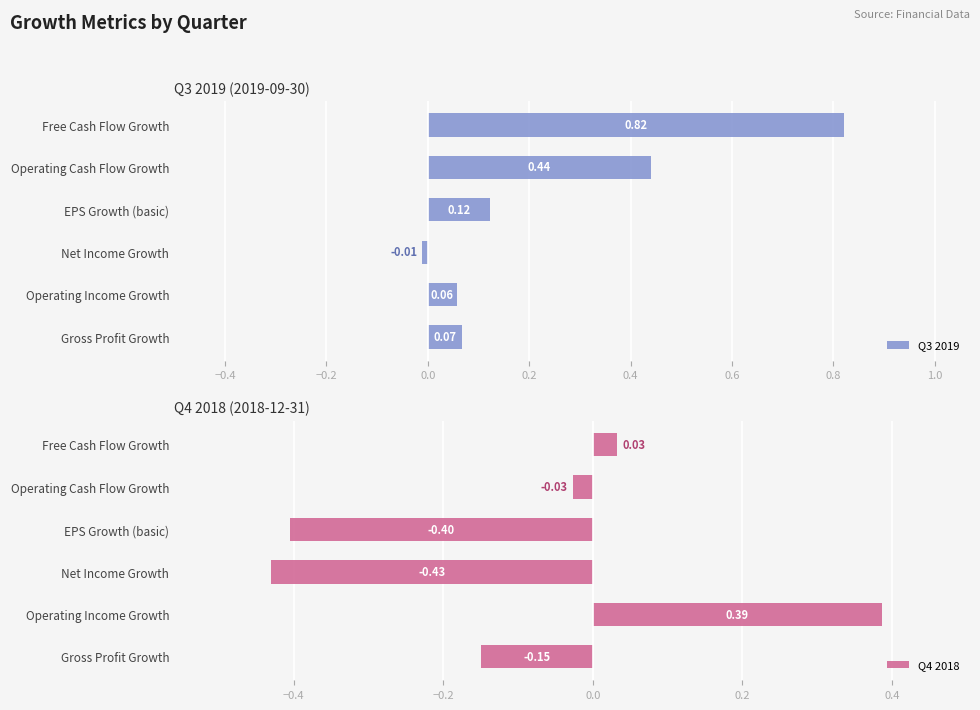

The value of Q3 2019 at Operating Cash Flow Growth is 0.7. True or false?

False